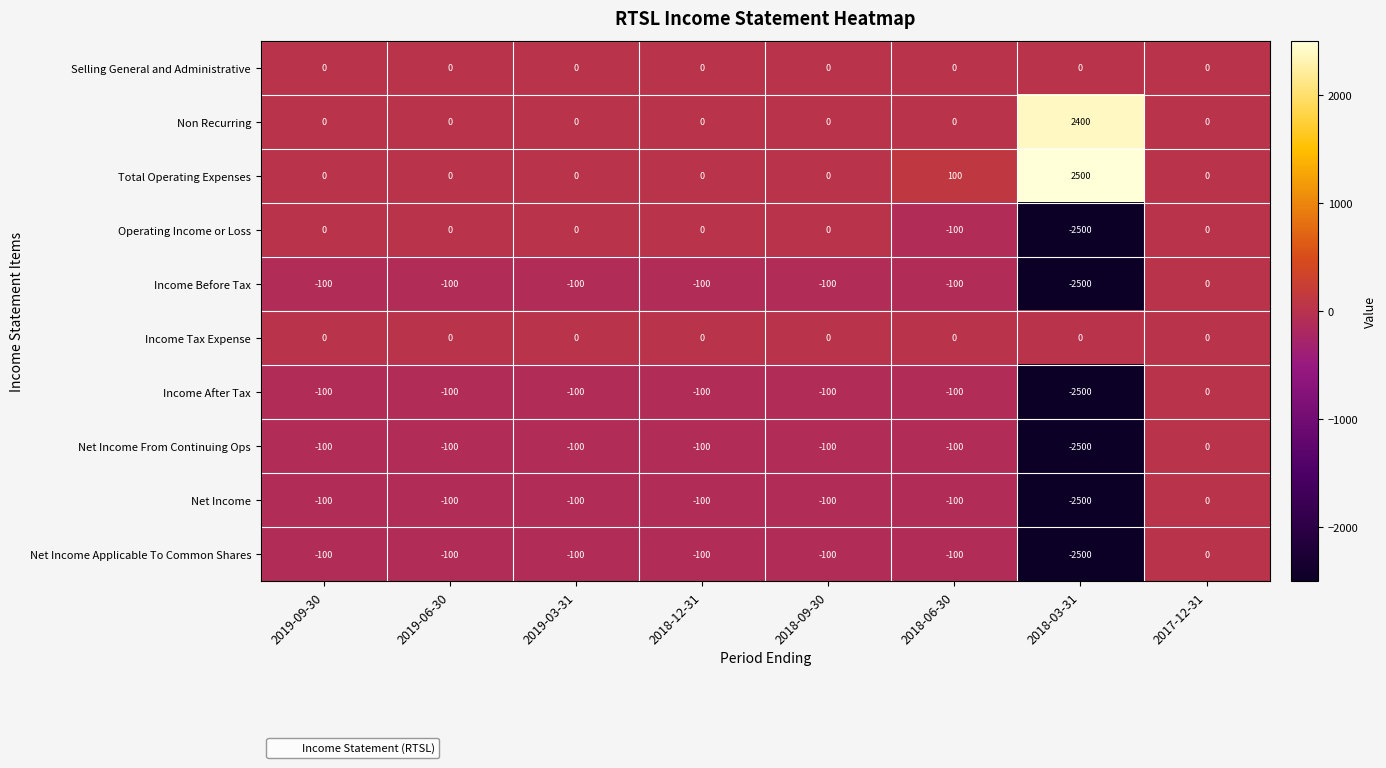

Which label corresponds to the smallest value in the chart?

2018-03-31